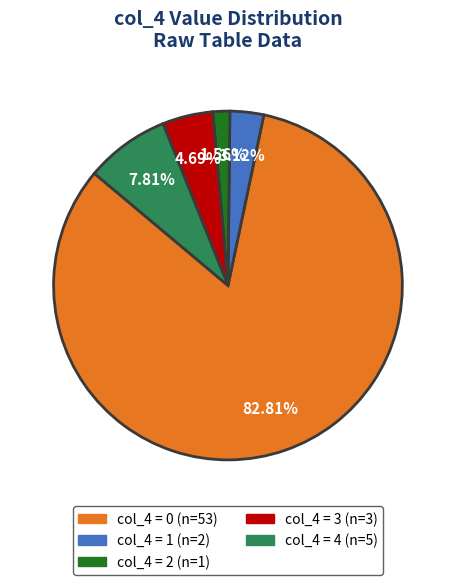

Is the sum of col_4 = 2 (n=1) and col_4 = 0 (n=53) greater than half?

Yes